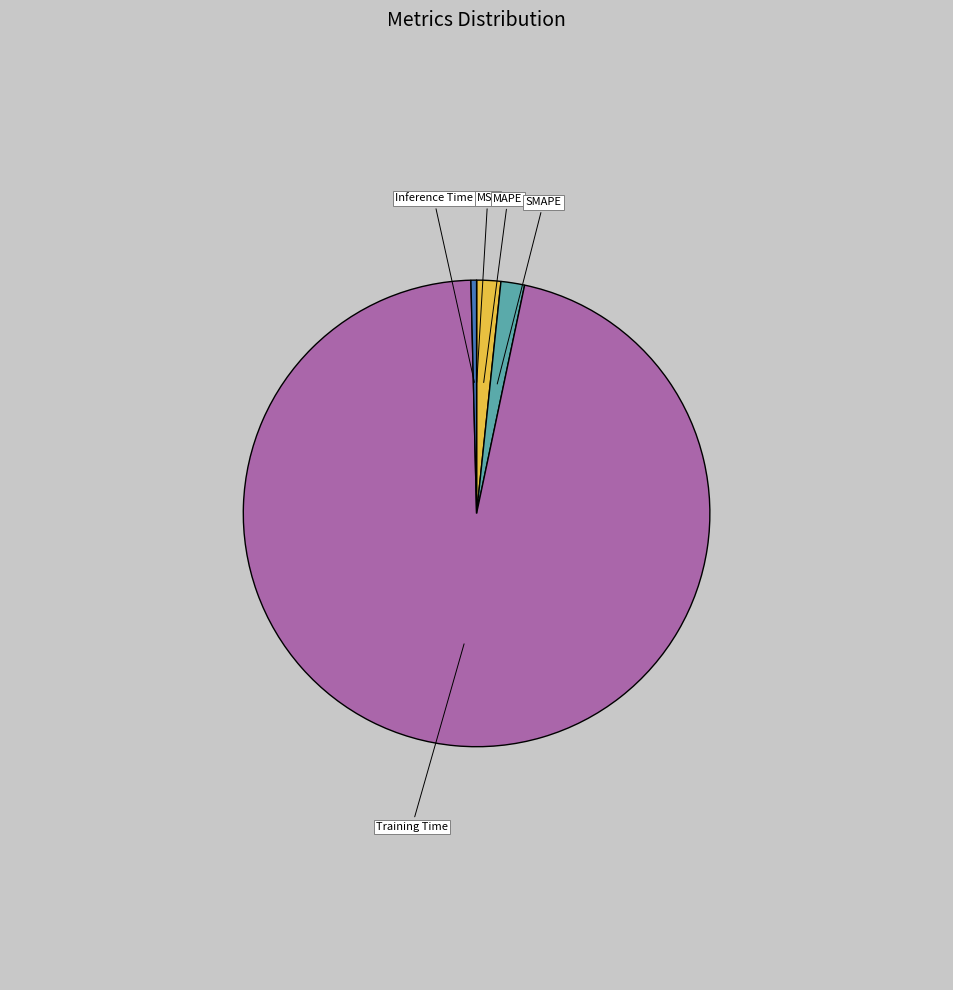

Does MAPE represent more than half of the total?

No